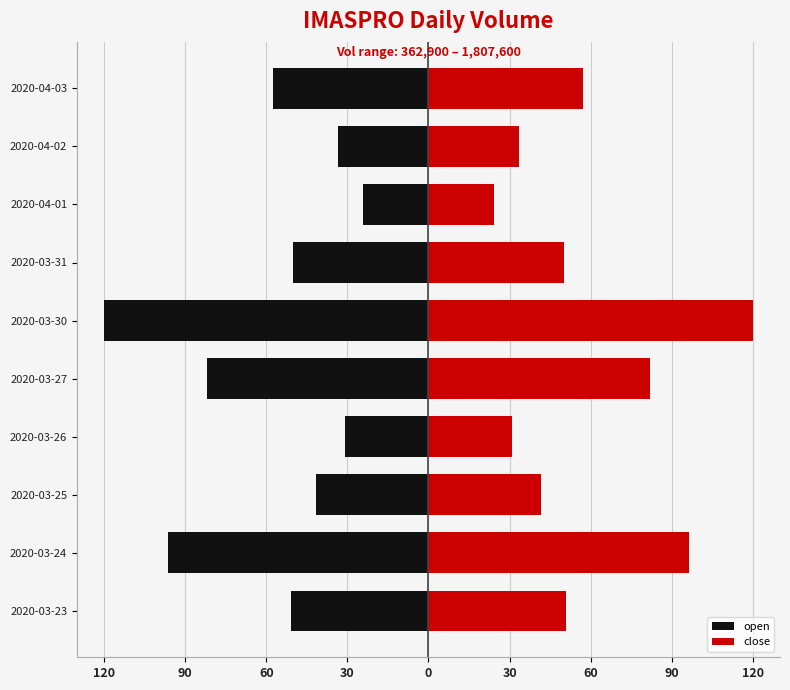

How many data points in open are above -50?

4